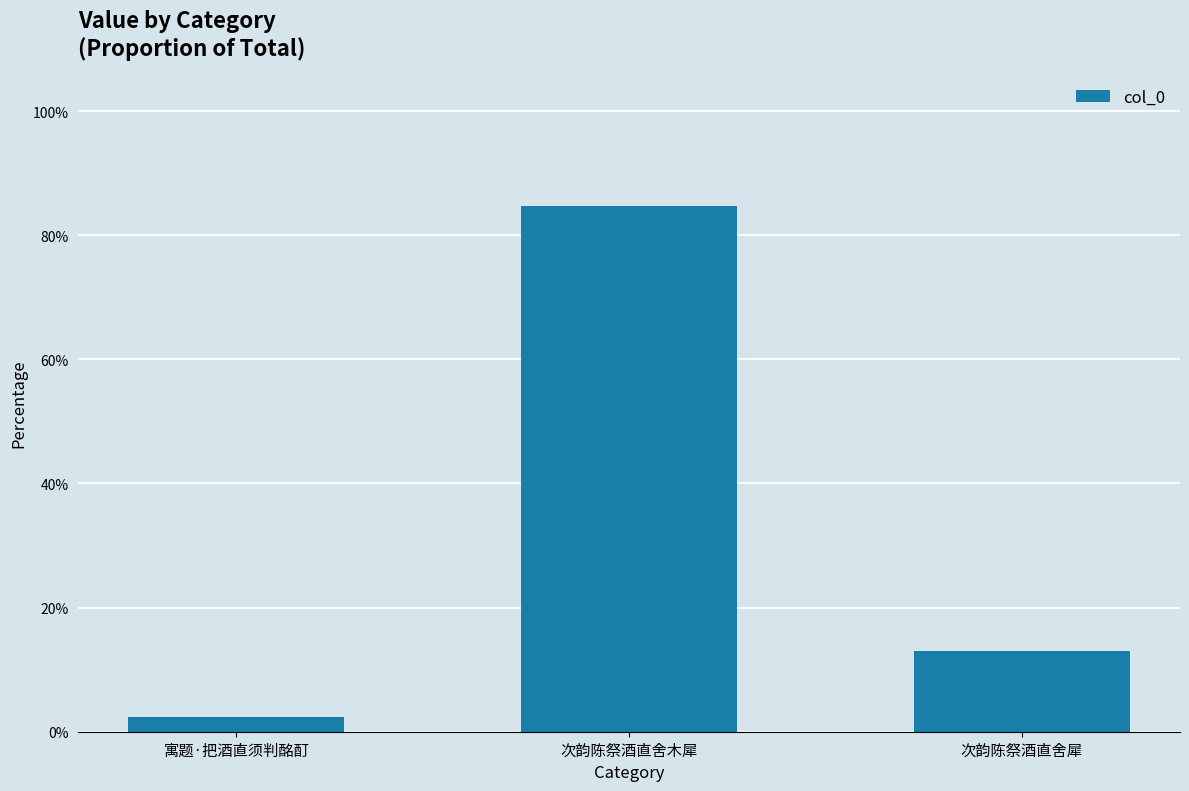

What is the value of the 2nd bar from the left?

84.8